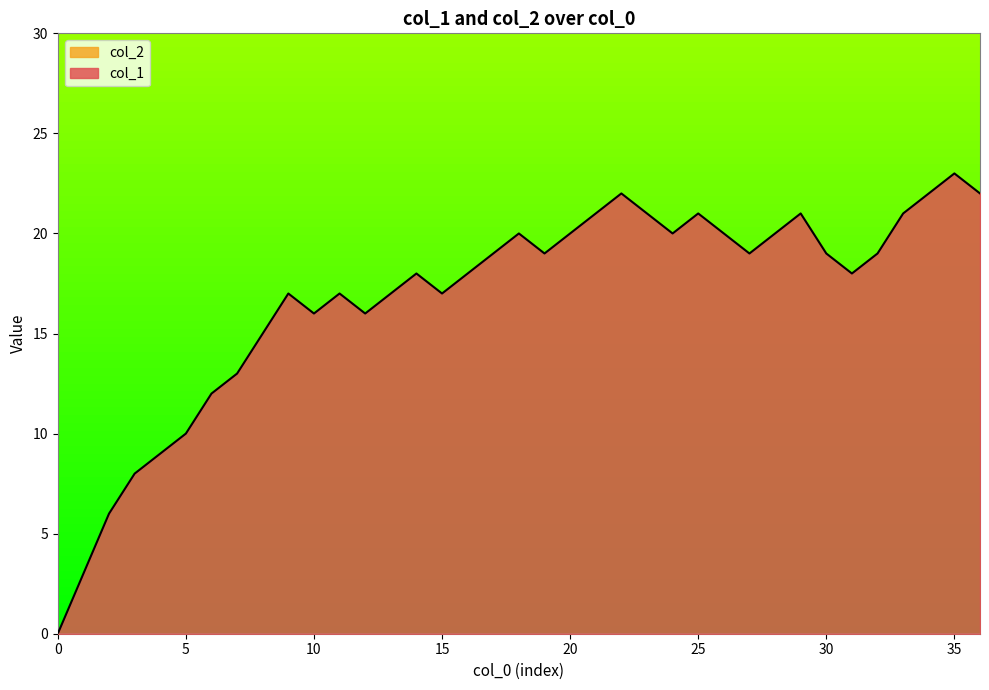

What is the ratio of the value at 26 to the value at 24?

1.0